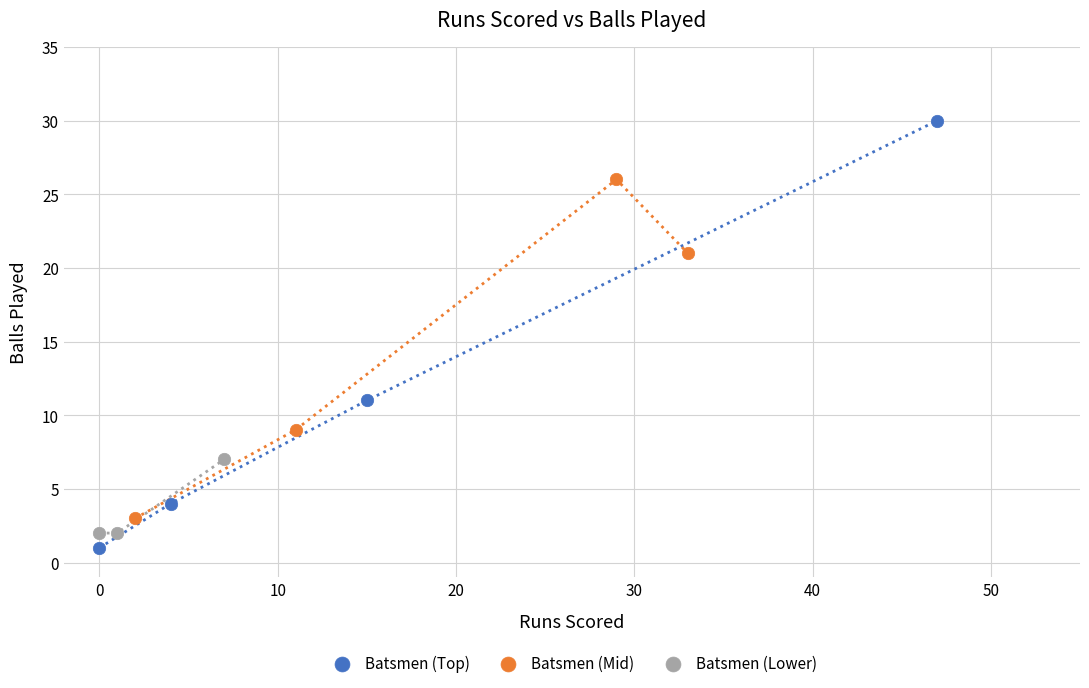

Which series reaches the minimum Y coordinate?

Batsmen (Top)